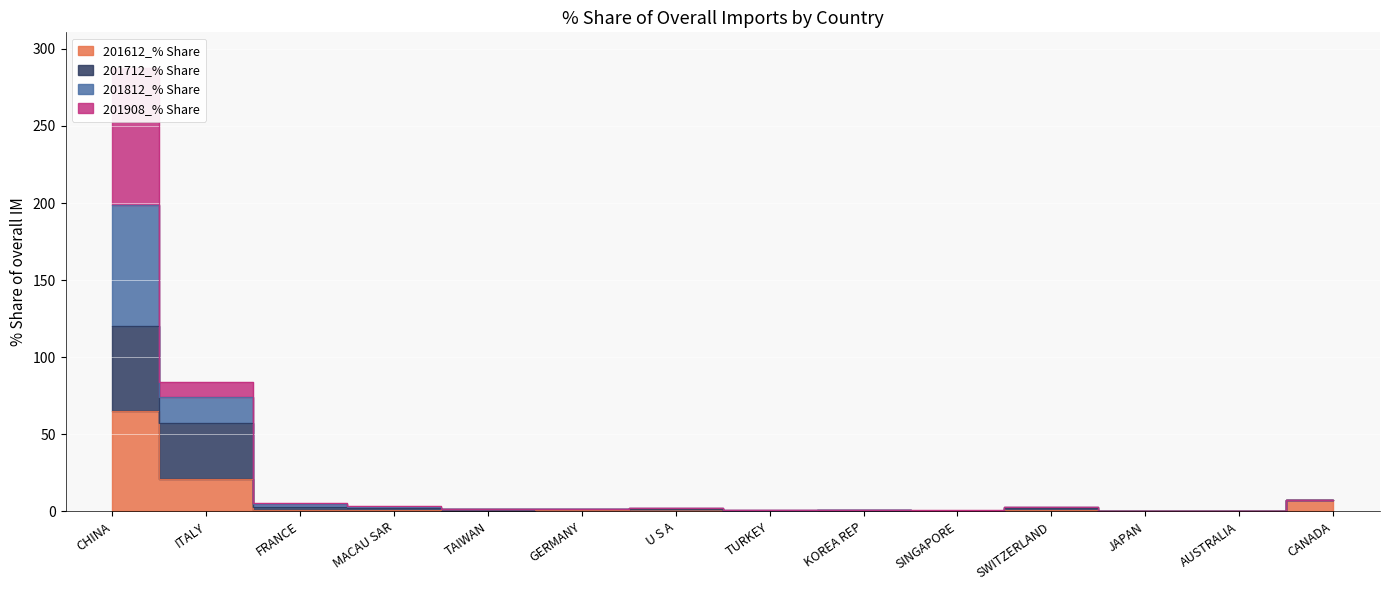

Which category has the lowest value in the 201712_% Share series?

AUSTRALIA